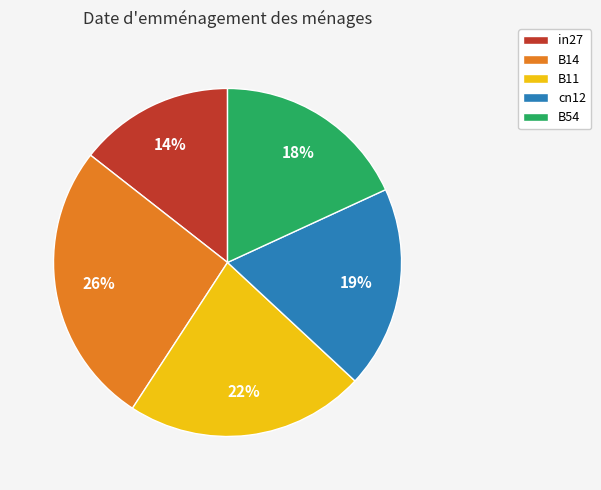

Count the number of slices in the pie.

5